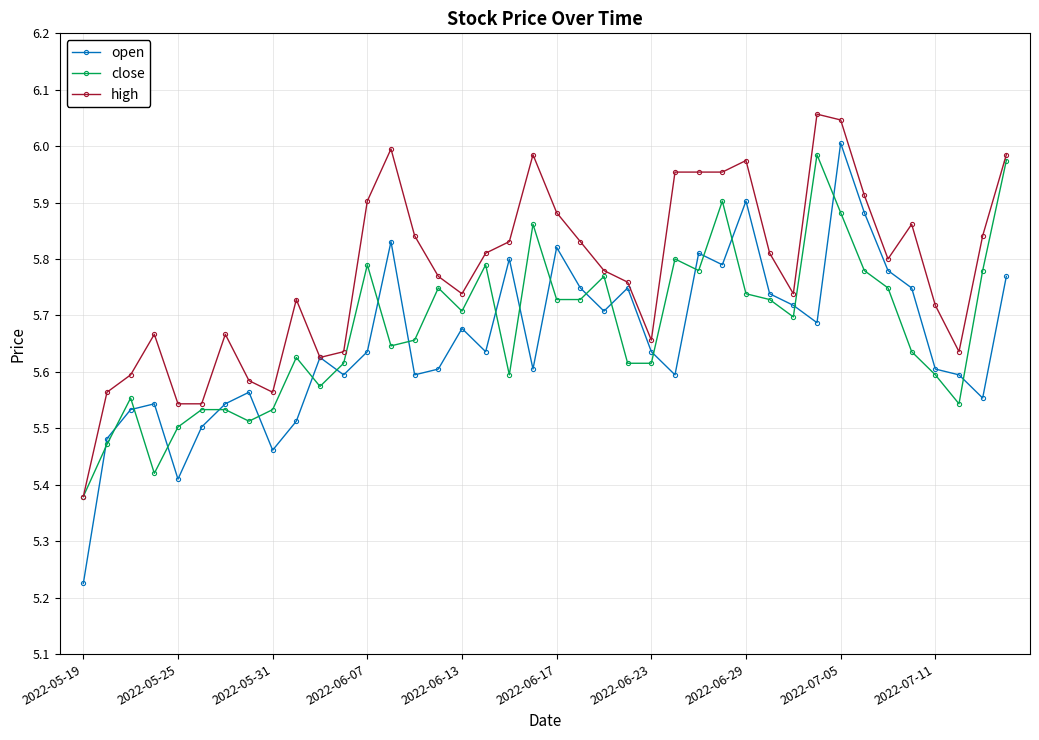

Which series has the largest total across all categories?

high